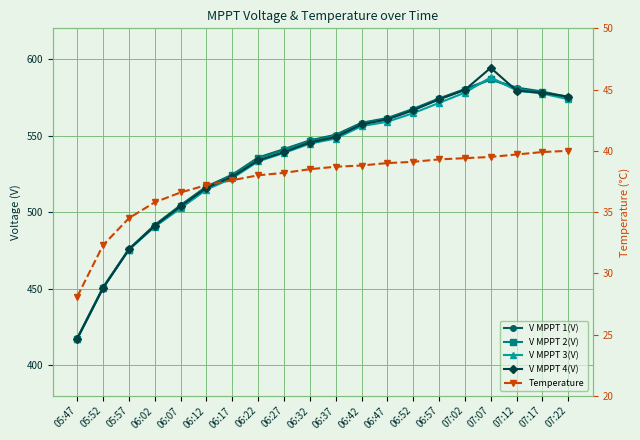

Is this an area chart (filled region under the line)?

No